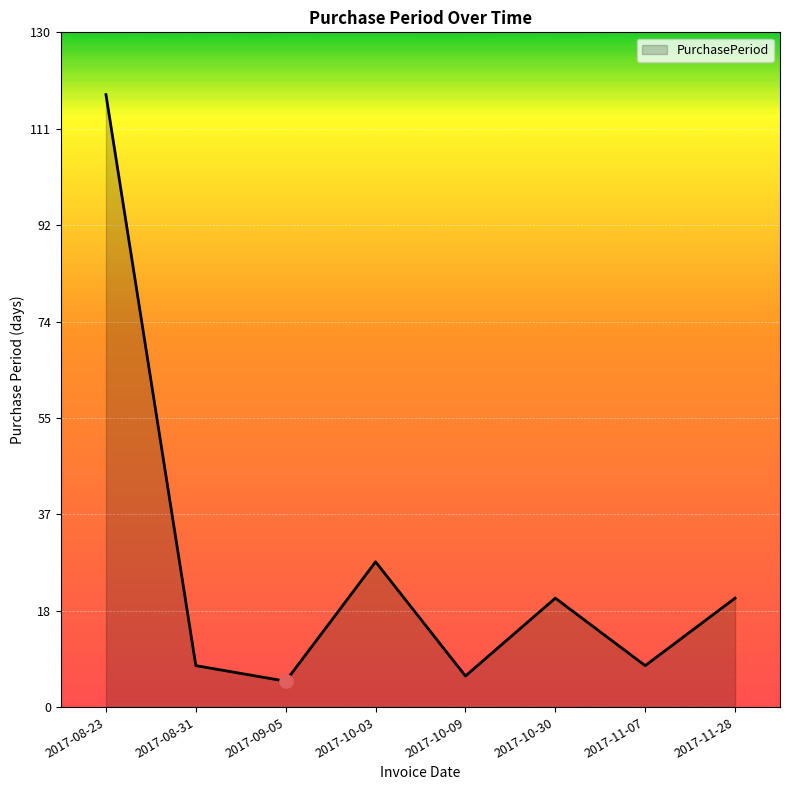

Approximately how many times larger is the value at 2017-10-03 compared to 2017-11-07?

3.5